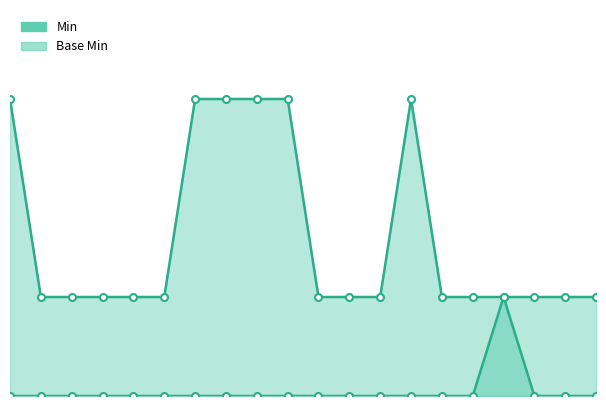

What is the difference between the highest and lowest values at 12?

1